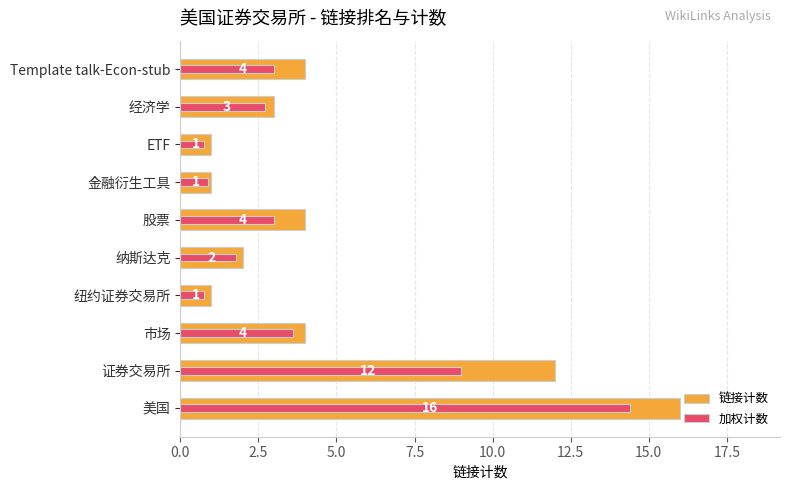

The value of 链接计数 at 15.0 is 1.0. True or false?

True